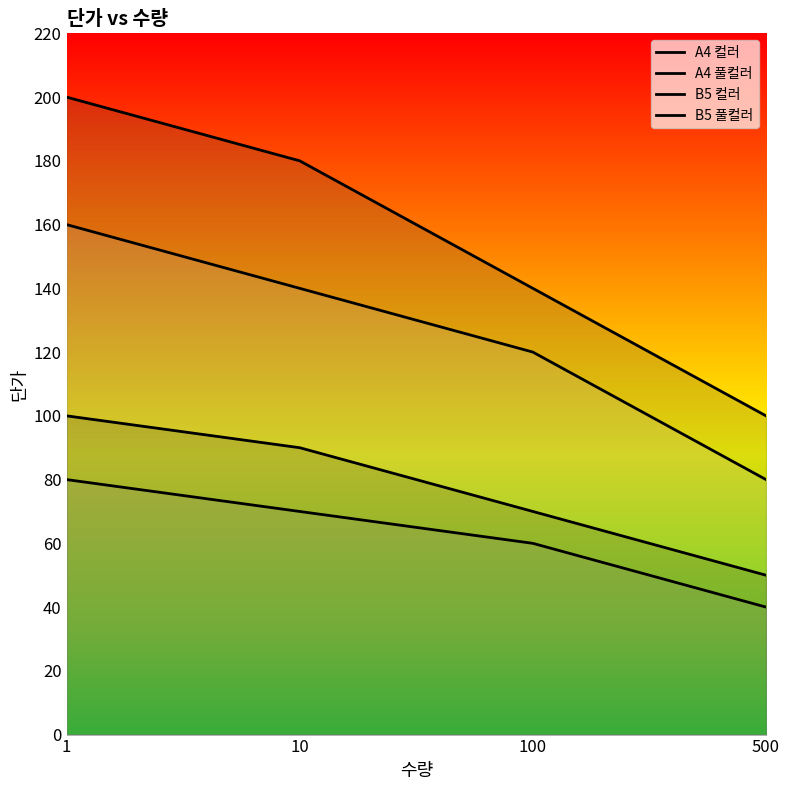

True or false: A4 컬러 and B5 컬러 intersect in this chart.

False